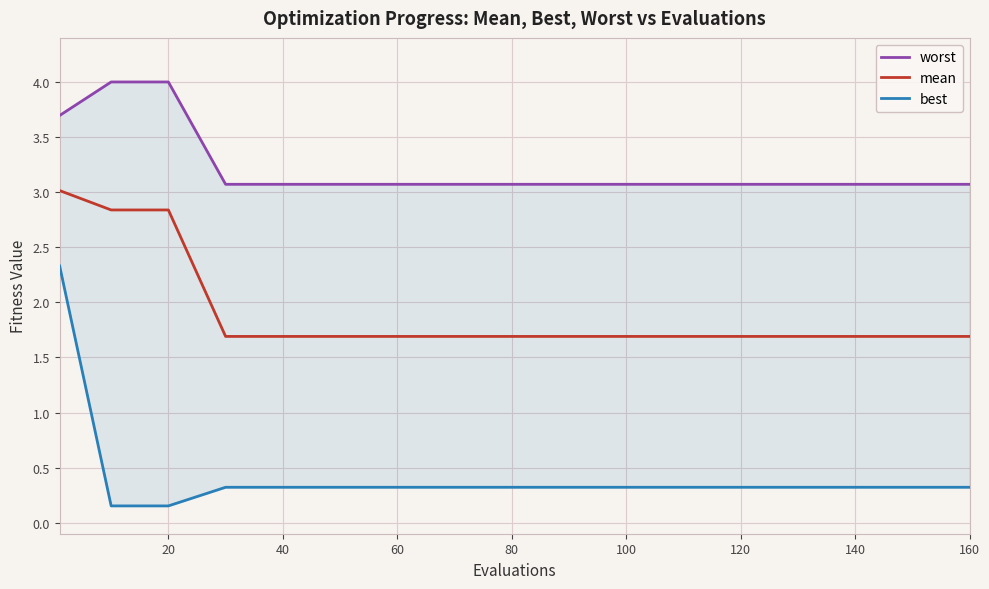

What is the minimum value for mean?

1.7